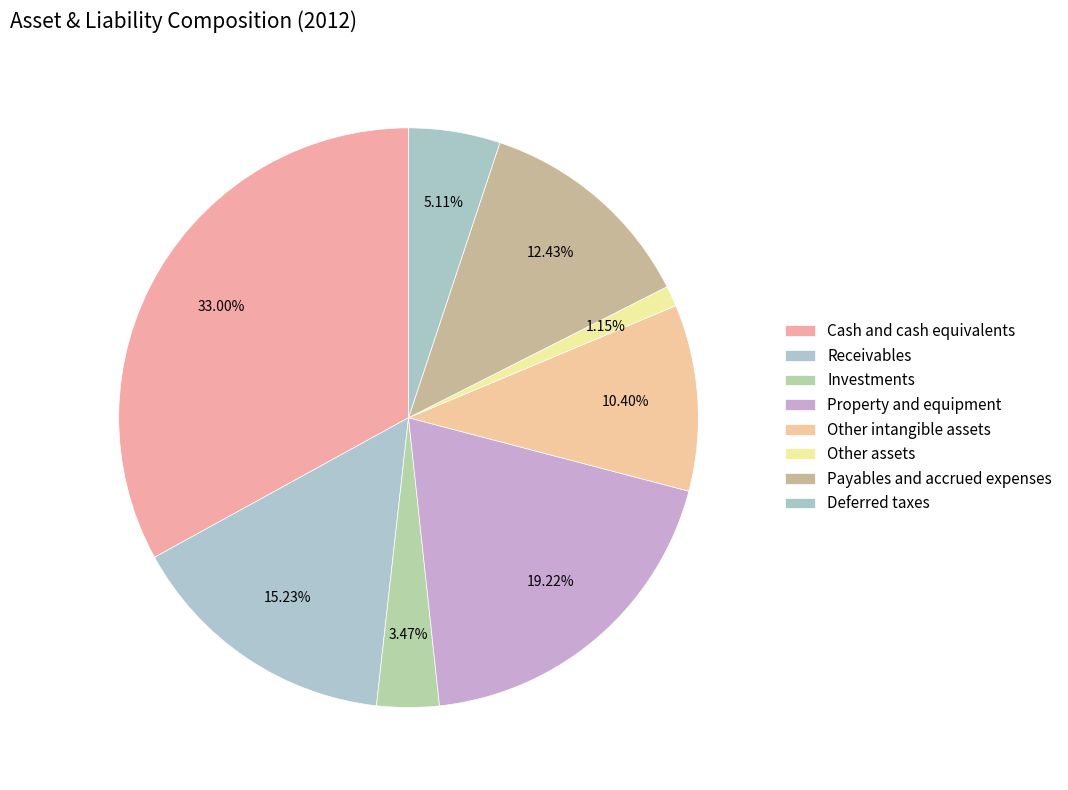

What percentage is the Receivables slice, to the nearest percent?

15%